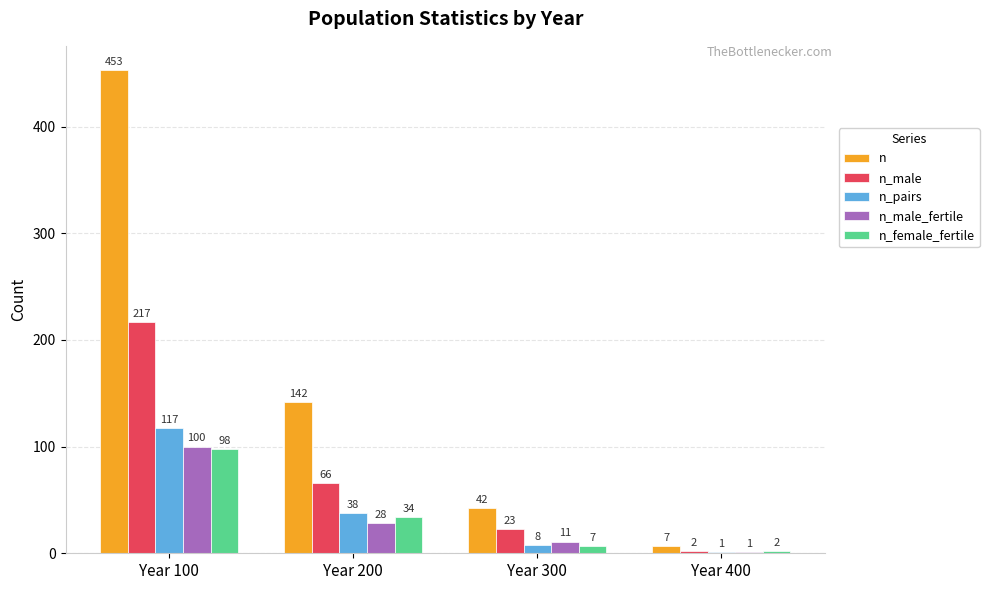

What is the sum of the n values at Year 100 and Year 400?

460